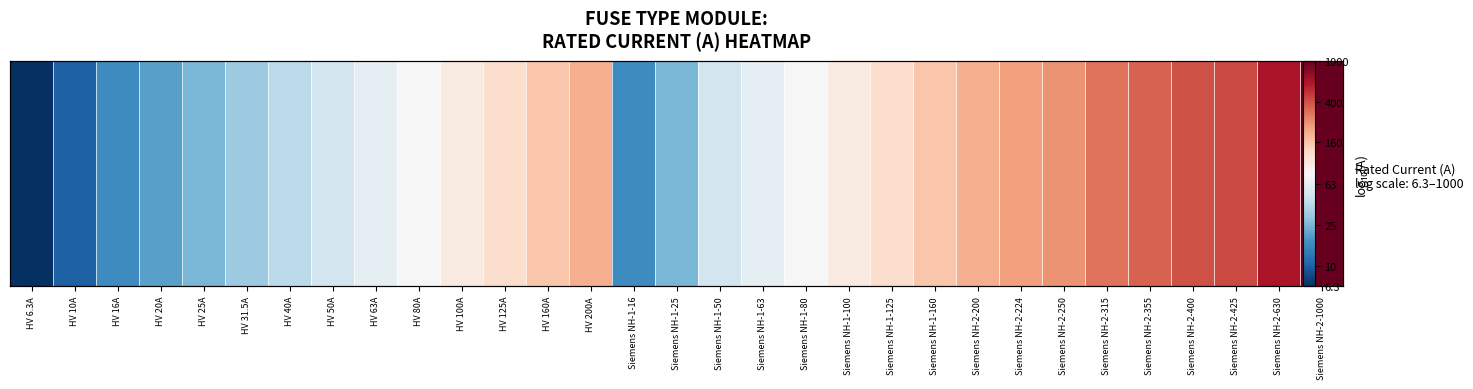

True or false: the data shows 2.2 at HV 160A.

True